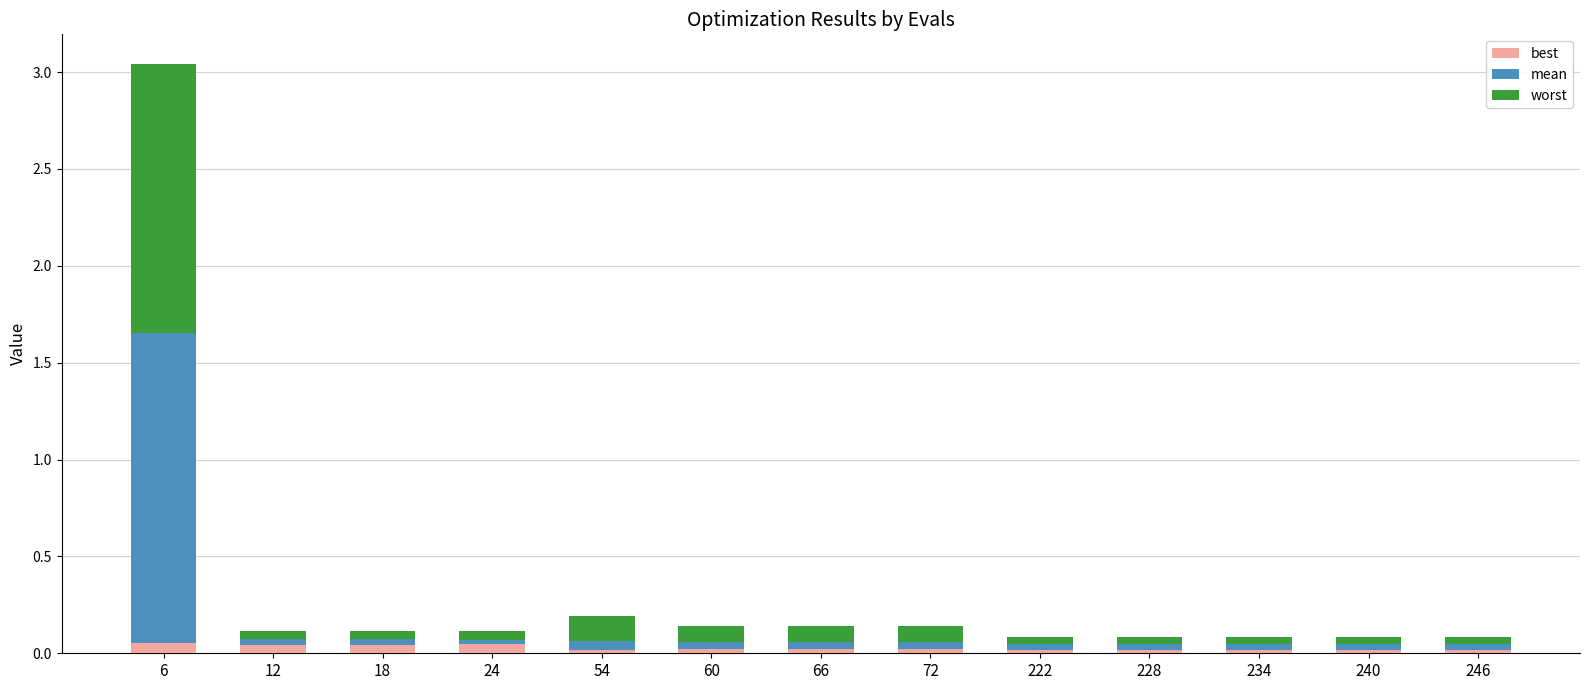

How many distinct data groups are displayed?

3